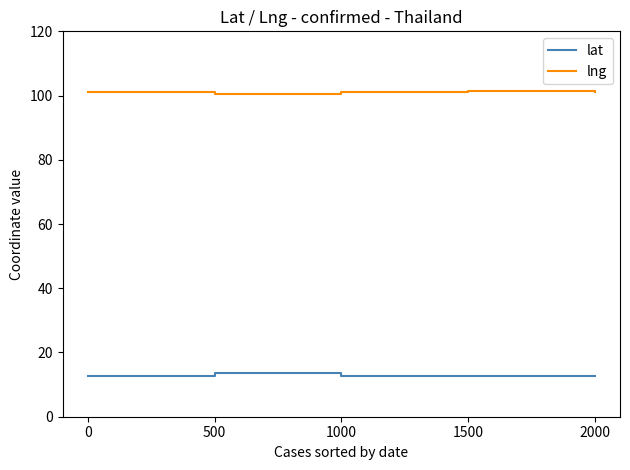

Rank the series by their average value, from highest to lowest.

lng, lat